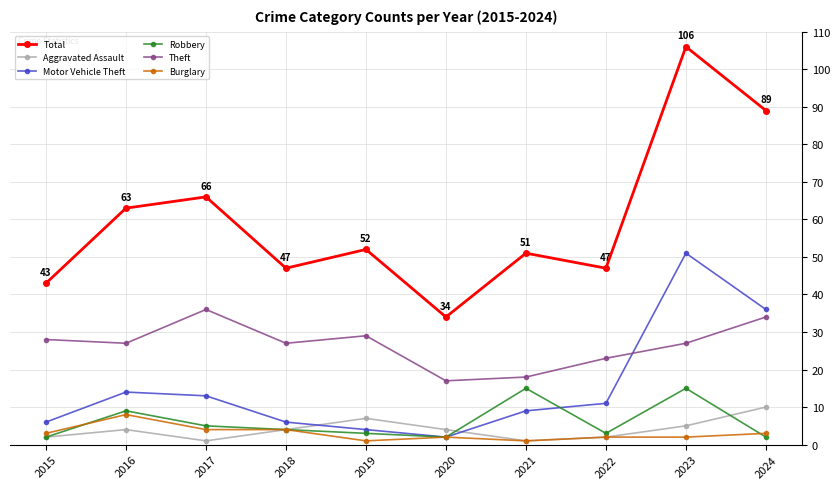

Reading right to left, transcribe all the data shown in this chart.

Total: 89	106	47	51	34	52	47	66	63	43
Aggravated Assault: 10	5	2	1	4	7	4	1	4	2
Motor Vehicle Theft: 36	51	11	9	2	4	6	13	14	6
Robbery: 2	15	3	15	2	3	4	5	9	2
Theft: 34	27	23	18	17	29	27	36	27	28
Burglary: 3	2	2	1	2	1	4	4	8	3